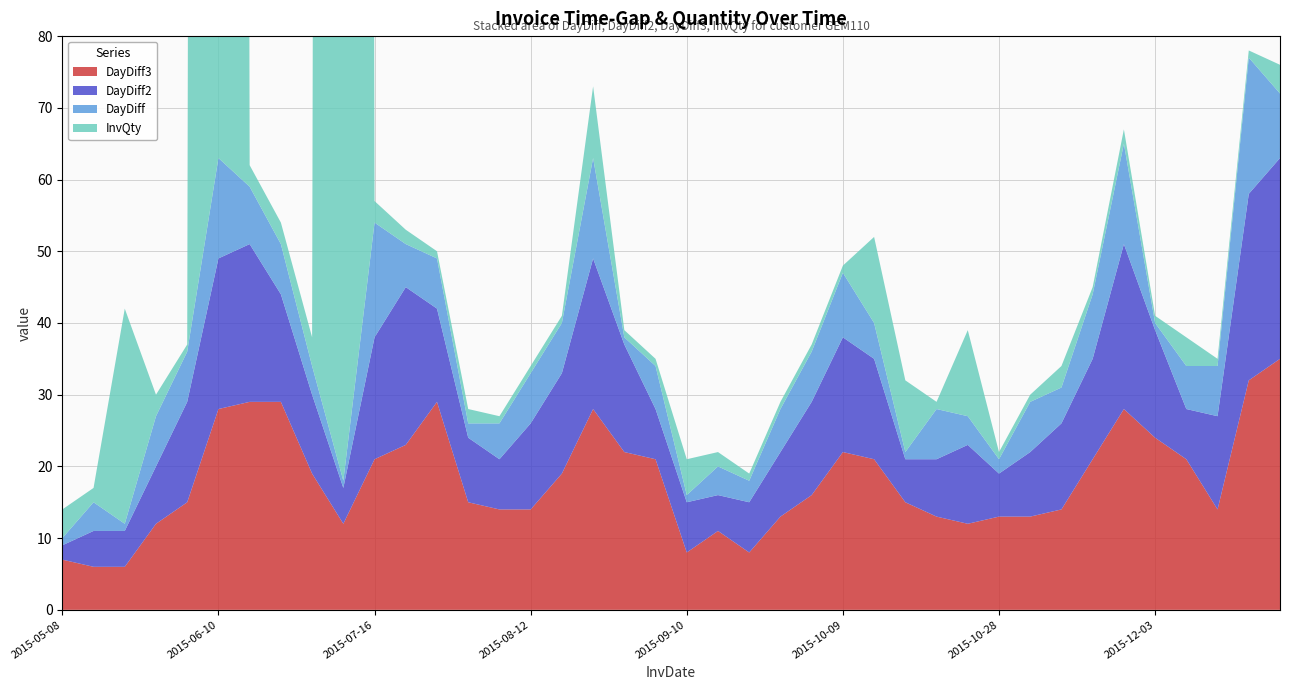

Reading right to left, extract all data points from this chart.

InvQty: 4	1	1	4	1	2	1	3	1	1	12	1	10	12	1	1	1	1	2	5	1	1	10	1	1	1	2	1	2	3	2000	4	3	3	2000	1	3	30	2	4
DayDiff: 9	19	7	6	1	14	9	5	7	2	4	7	1	5	9	7	6	3	4	1	6	1	14	7	7	5	2	7	6	16	1	4	7	8	14	7	7	1	4	1
DayDiff2: 28	26	13	7	15	23	14	12	9	6	11	8	6	14	16	13	9	7	5	7	7	15	21	14	12	7	9	13	22	17	5	11	15	22	21	14	8	5	5	2
DayDiff3: 35	32	14	21	24	28	21	14	13	13	12	13	15	21	22	16	13	8	11	8	21	22	28	19	14	14	15	29	23	21	12	19	29	29	28	15	12	6	6	7